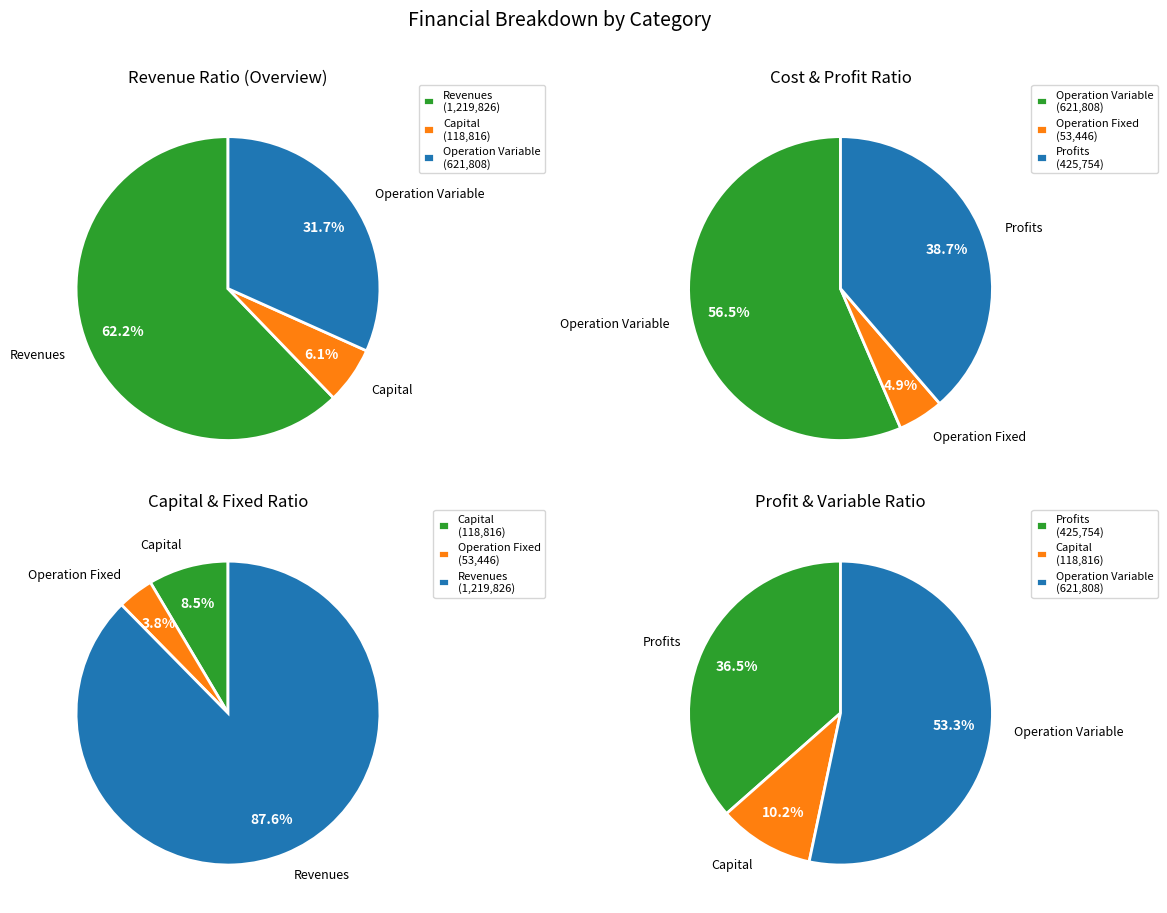

What is the change in value from Total Capital Costs to Total Profits?

+306938.7